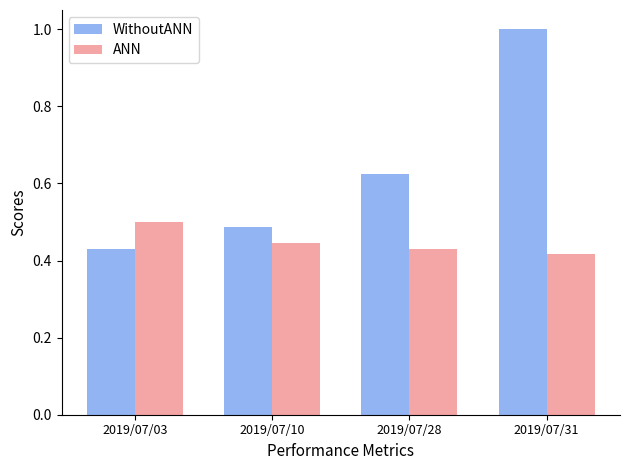

At which category does the chart reach its peak across all series?

2019/07/31